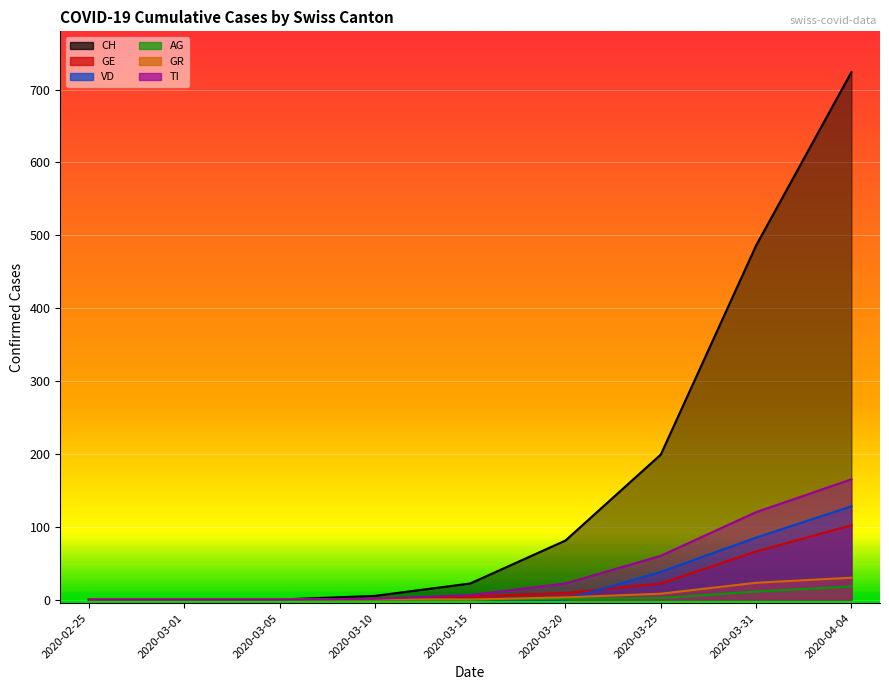

How many positive values does the CH series have?

6